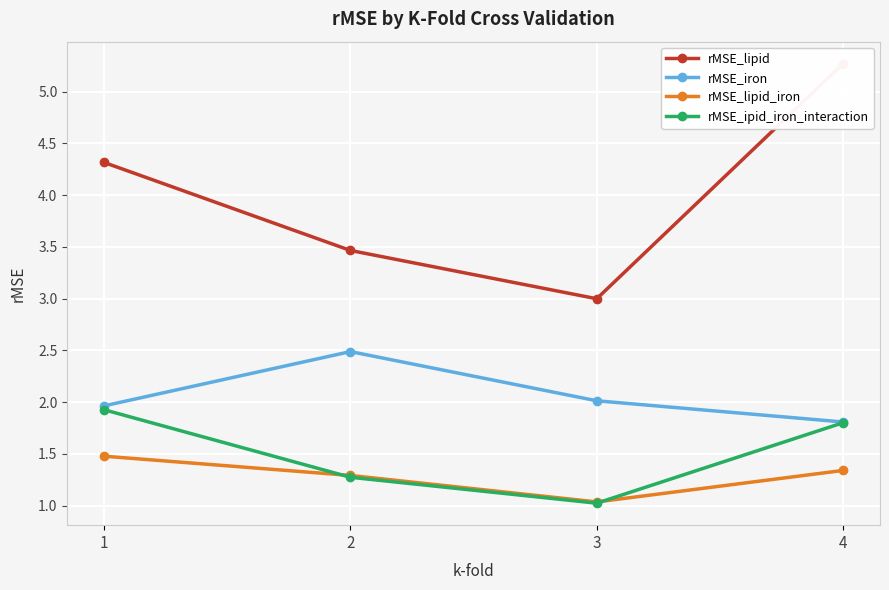

What is the total value across all series at 1?

9.7